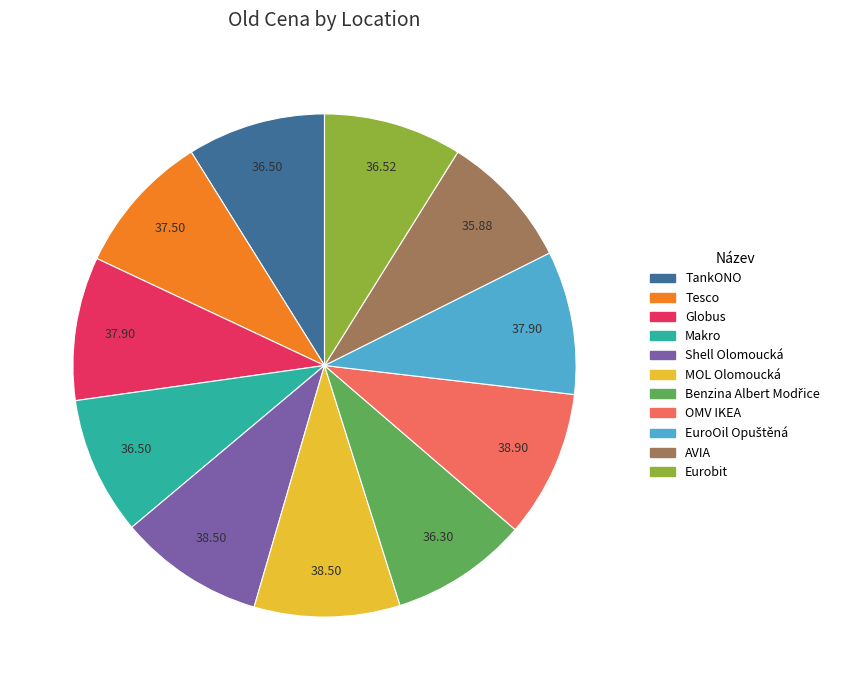

Combined, do Eurobit and MOL Olomoucká account for over 50%?

No